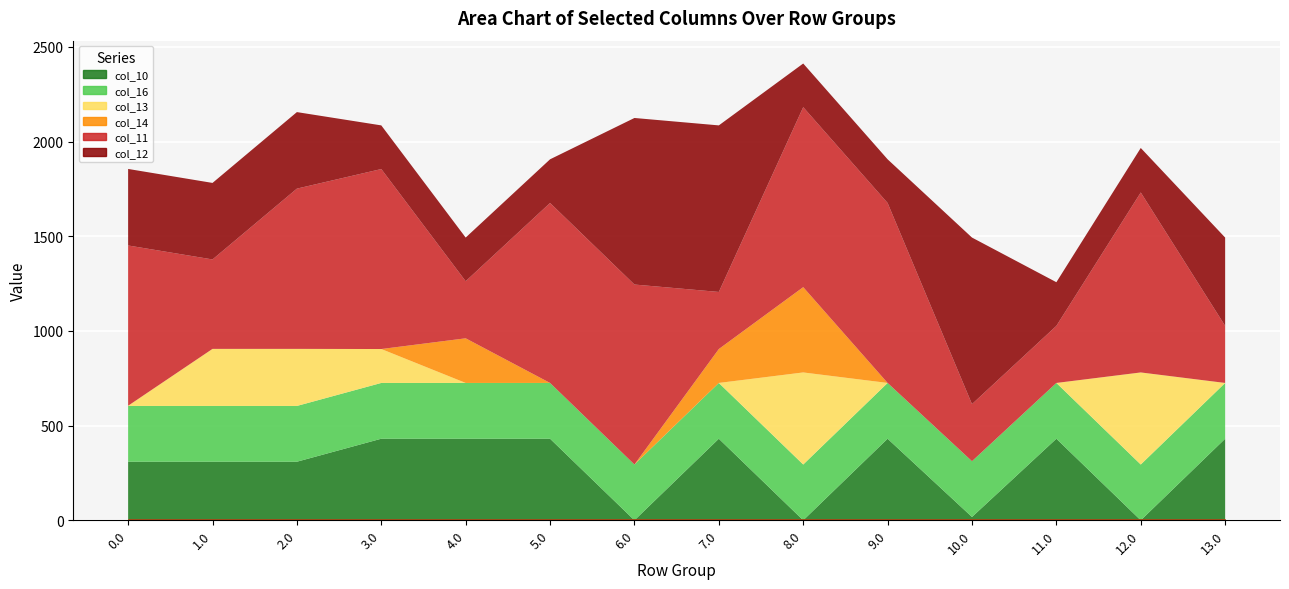

Is the value of col_12 at 0.0 greater than the value of col_14 at 3.0?

Yes